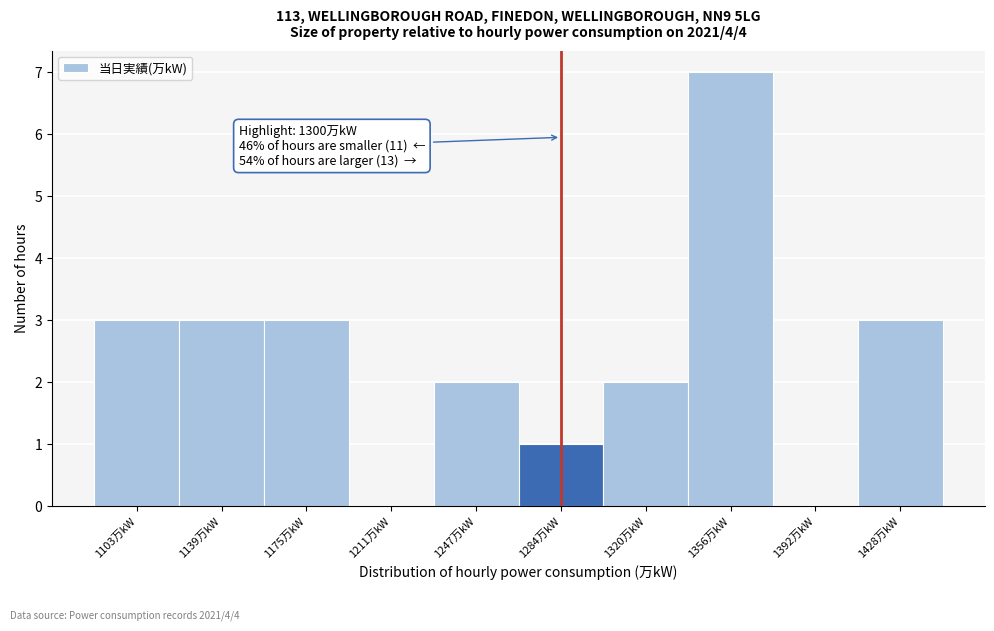

Reading right to left, extract all data points from this chart.

1428万kW=3	1392万kW=0	1356万kW=7	1320万kW=2	1284万kW=1	1247万kW=2	1211万kW=0	1175万kW=3	1139万kW=3	1103万kW=3